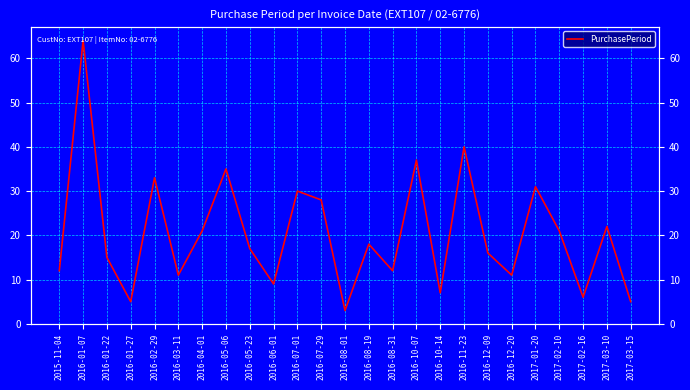

Reading left to right, list all the values displayed in this chart.

2015-11-04=12	2016-01-07=64	2016-01-22=15	2016-01-27=5	2016-02-29=33	2016-03-11=11	2016-04-01=21	2016-05-06=35	2016-05-23=17	2016-06-01=9	2016-07-01=30	2016-07-29=28	2016-08-01=3	2016-08-19=18	2016-08-31=12	2016-10-07=37	2016-10-14=7	2016-11-23=40	2016-12-09=16	2016-12-20=11	2017-01-20=31	2017-02-10=21	2017-02-16=6	2017-03-10=22	2017-03-15=5